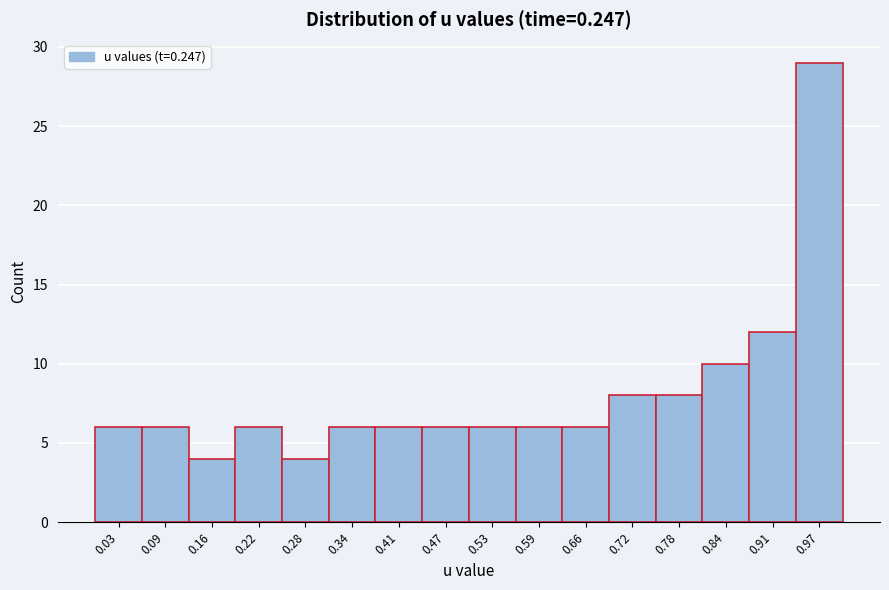

Reading left to right, transcribe this chart: for each bar, give the range it covers on the x-axis and its height. Neither the bar edges nor the heights are printed on the chart, so give them approximately, as read against the axes.

0.00 to 0.06: 6
0.06 to 0.13: 6
0.13 to 0.19: 4
0.19 to 0.25: 6
0.25 to 0.31: 4
0.31 to 0.38: 6
0.38 to 0.44: 6
0.44 to 0.50: 6
0.50 to 0.56: 6
0.56 to 0.63: 6
0.63 to 0.69: 6
0.69 to 0.75: 8
0.75 to 0.81: 8
0.81 to 0.88: 10
0.88 to 0.94: 12
0.94 to 1.00: 29